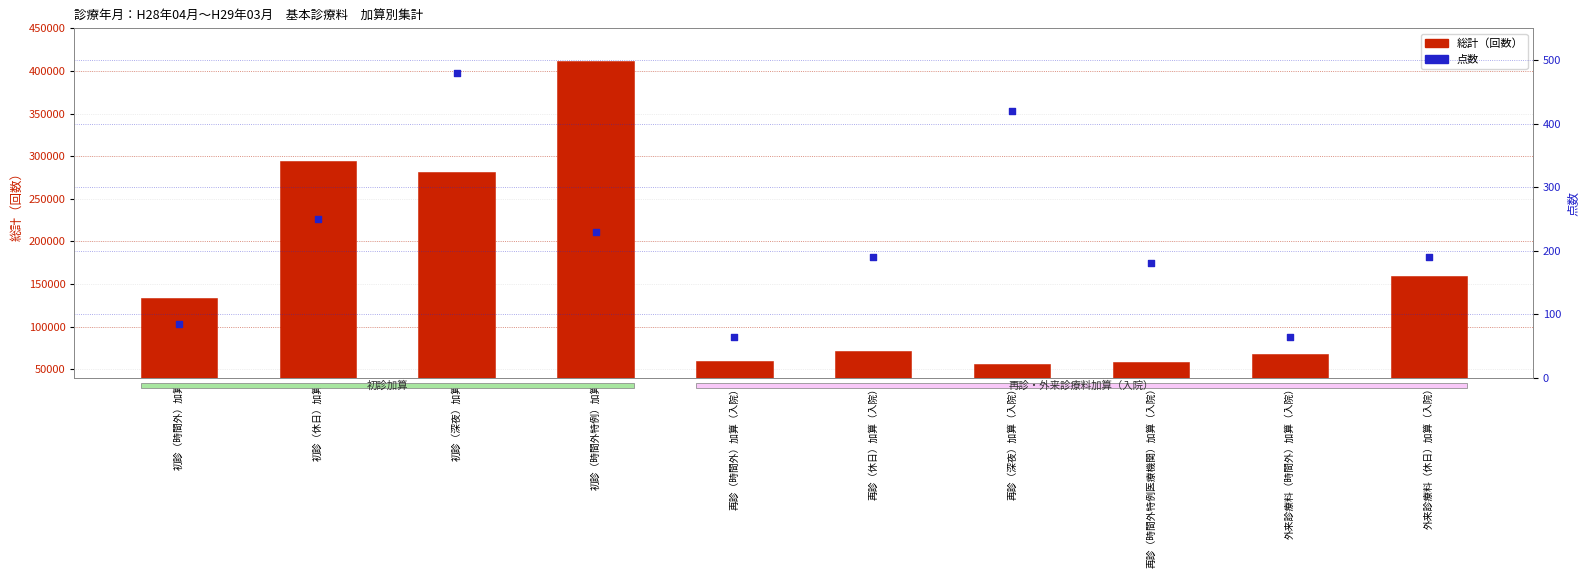

What are all the series names shown in the legend?

総計（回数）, 点数